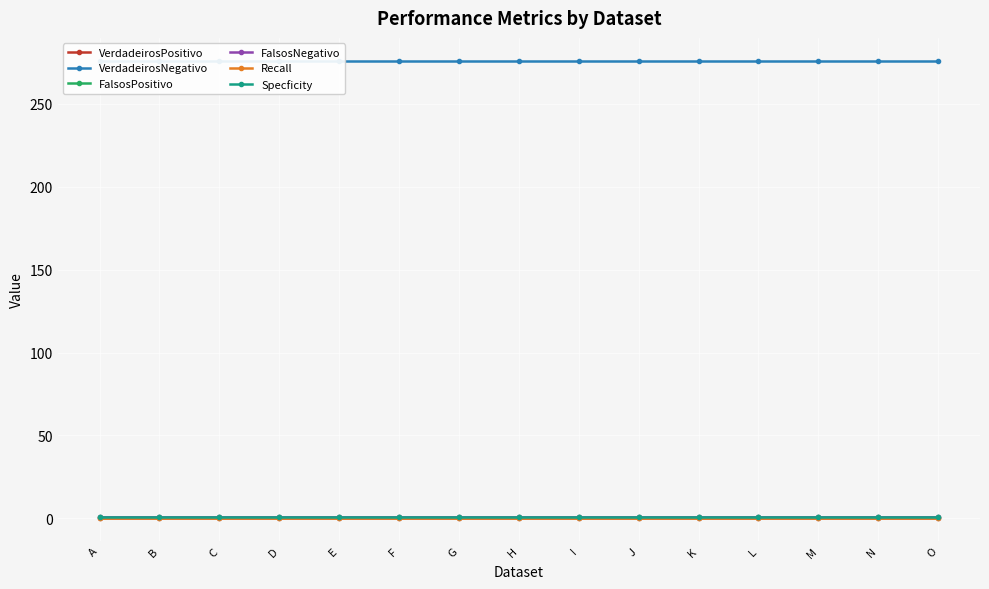

Between G and I, which series saw the biggest shift?

VerdadeirosPositivo